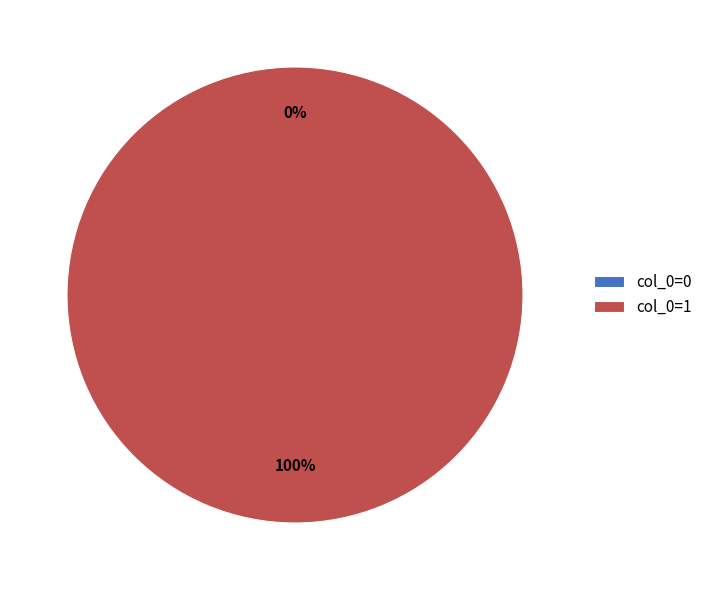

Is there any slice that represents more than half of the pie?

Yes